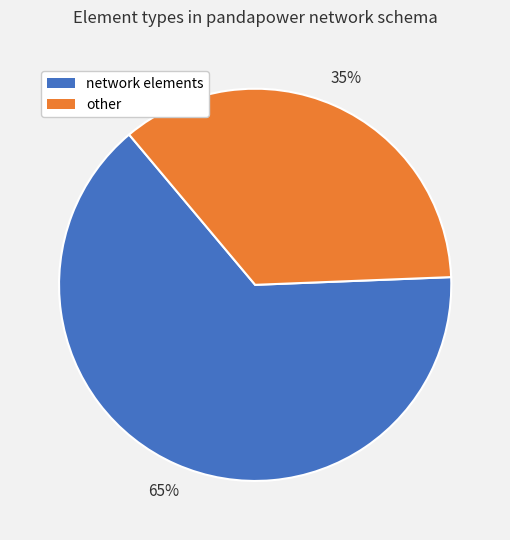

Count the number of slices in the pie.

2